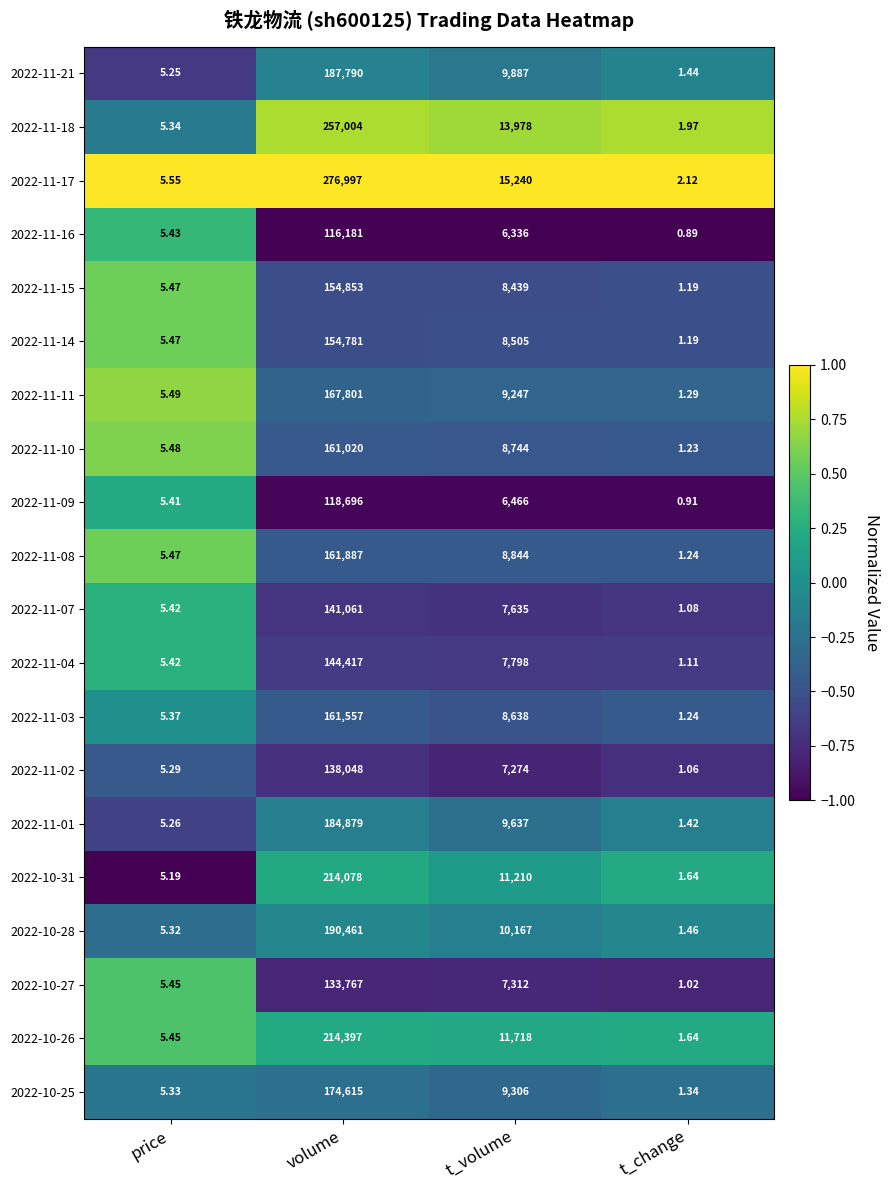

At which category is the sum across all series the highest?

volume